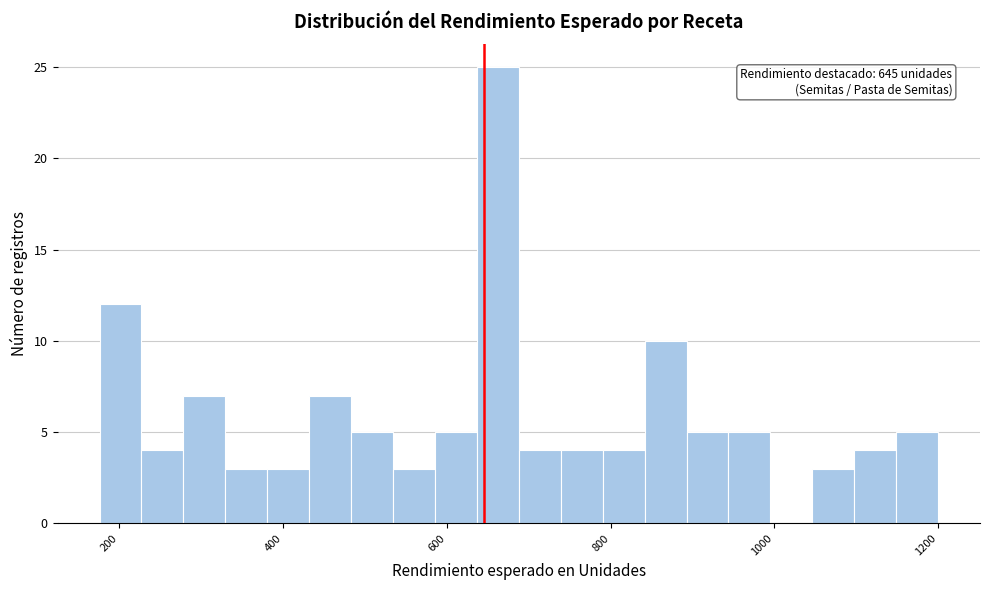

Read against the x-axis, roughly where is the centre of the tallest bar?

660